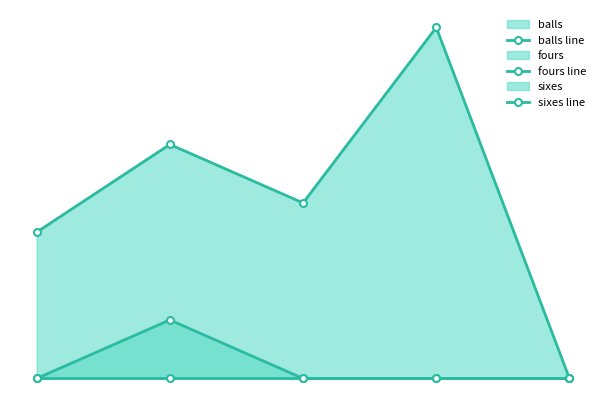

Reading right to left, what are all the values shown in this chart?

balls line: 0	12	6	8	5
fours line: 0	0	0	2	0
sixes line: 0	0	0	0	0